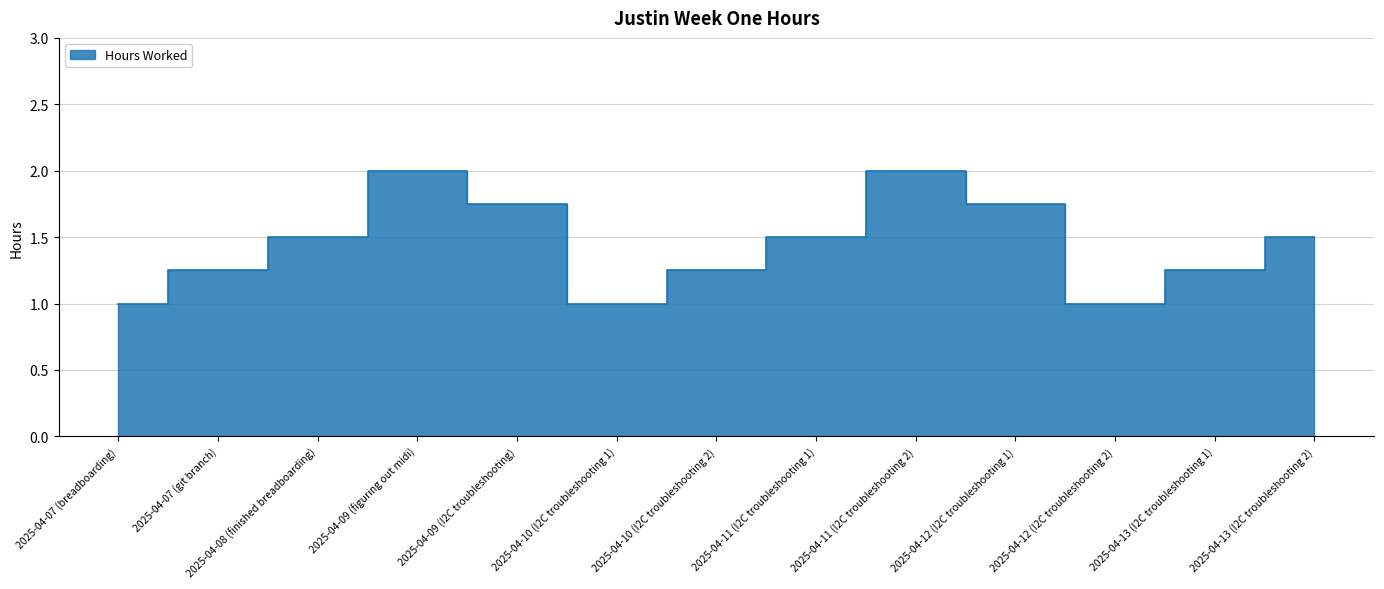

Approximately how many times larger is the value at 2025-04-13 (I2C troubleshooting 2) compared to 2025-04-13 (I2C troubleshooting 1)?

1.2